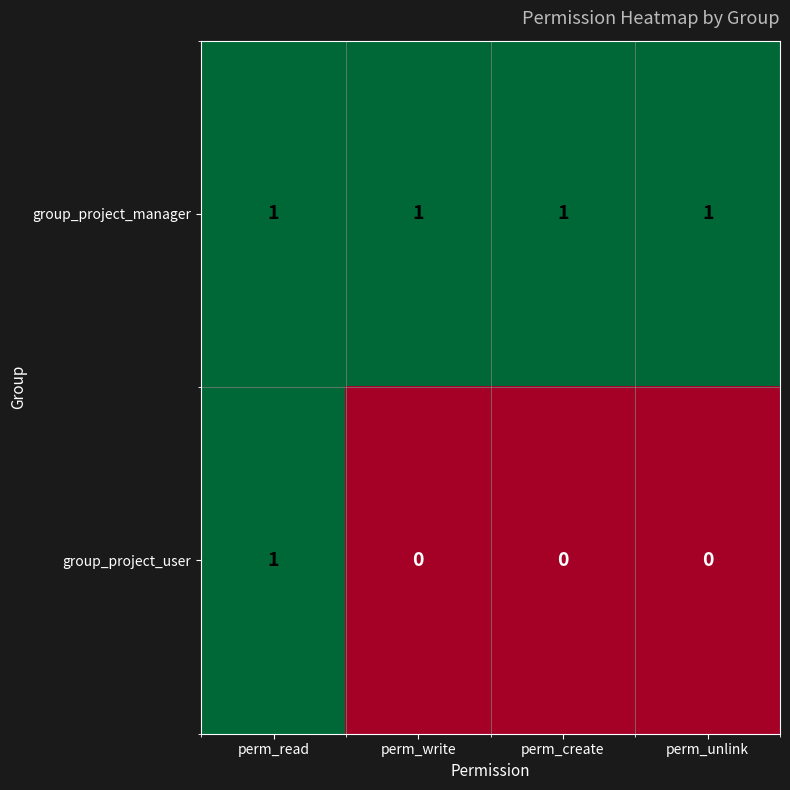

Between perm_read and perm_unlink, which series saw the biggest shift?

group_project_user